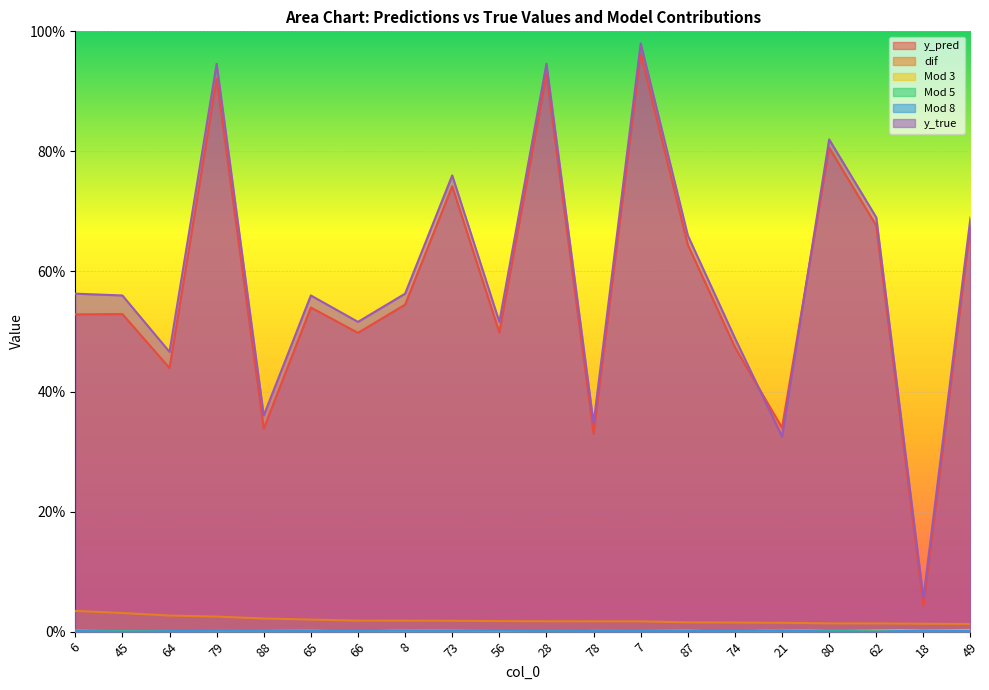

What is the difference between the y_true values at 80 and 65?

0.3